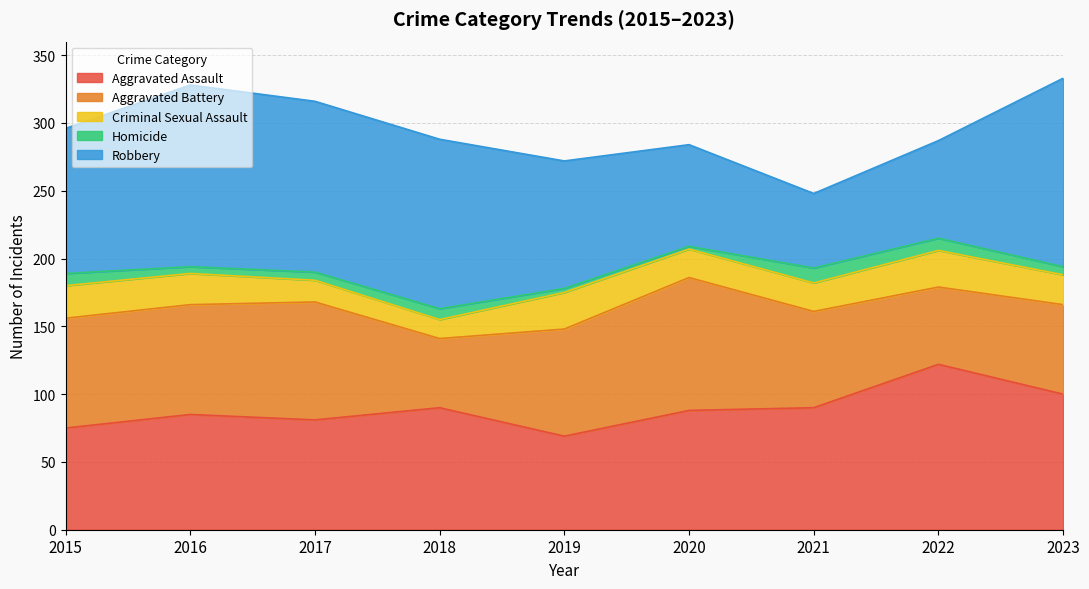

Which label corresponds to the largest value in the chart?

2023